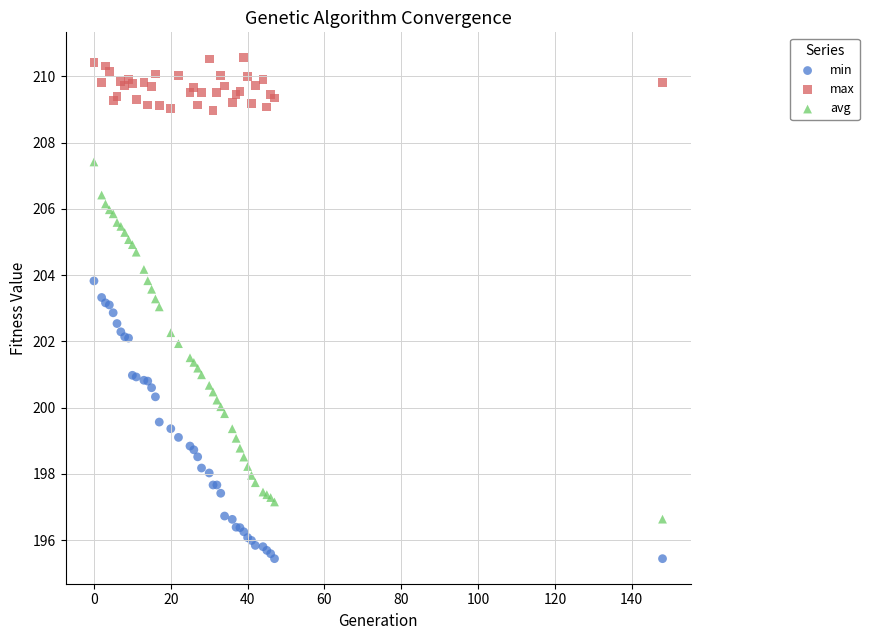

Which series reaches the maximum Y coordinate?

max